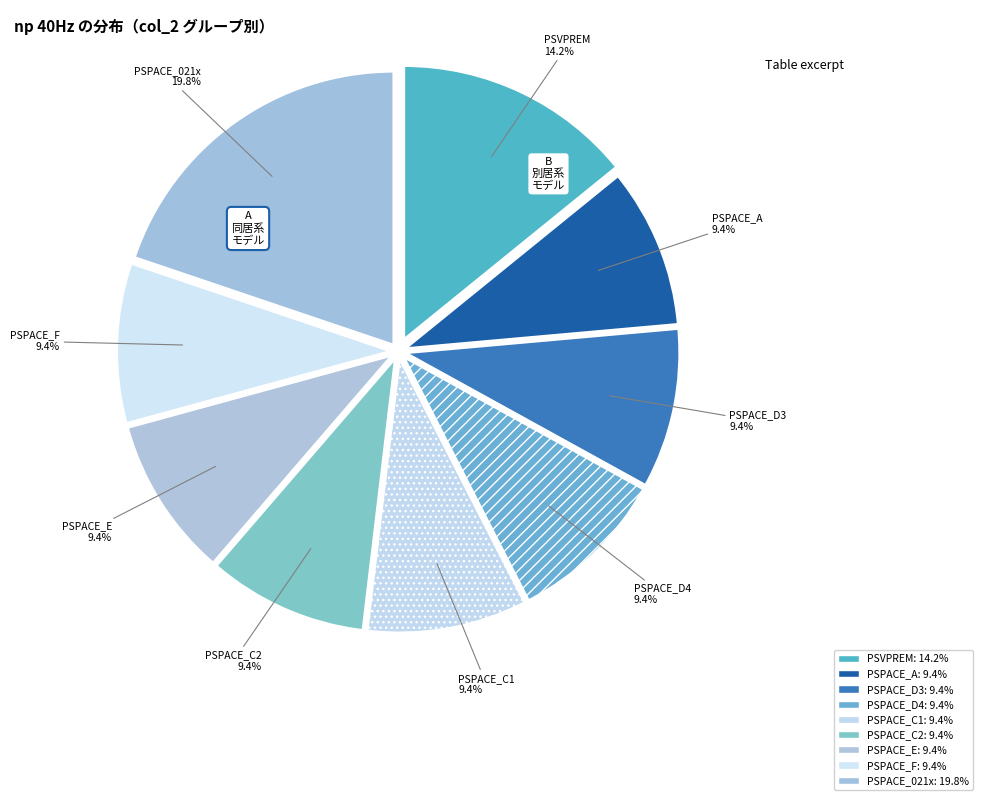

How many slices are in this pie chart?

9